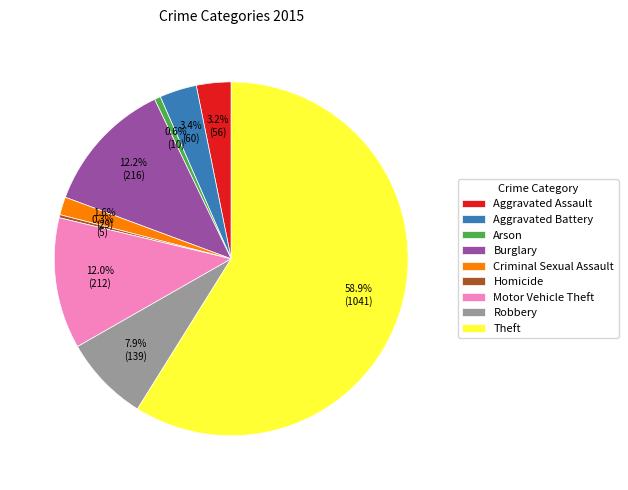

How much of the chart is everything except Robbery?

92.1%